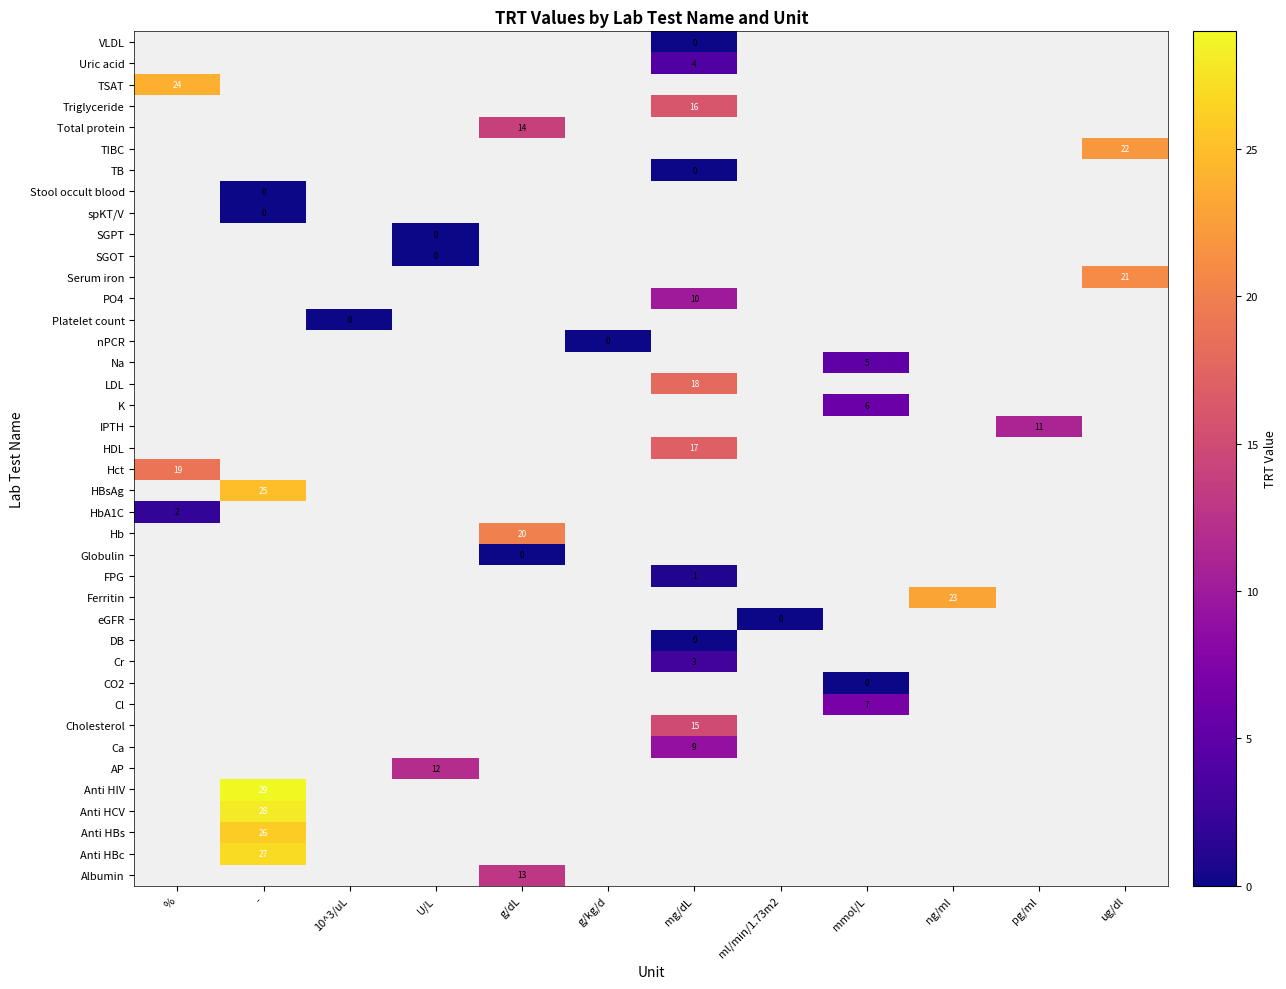

What is the maximum value shown in the chart?

29.0